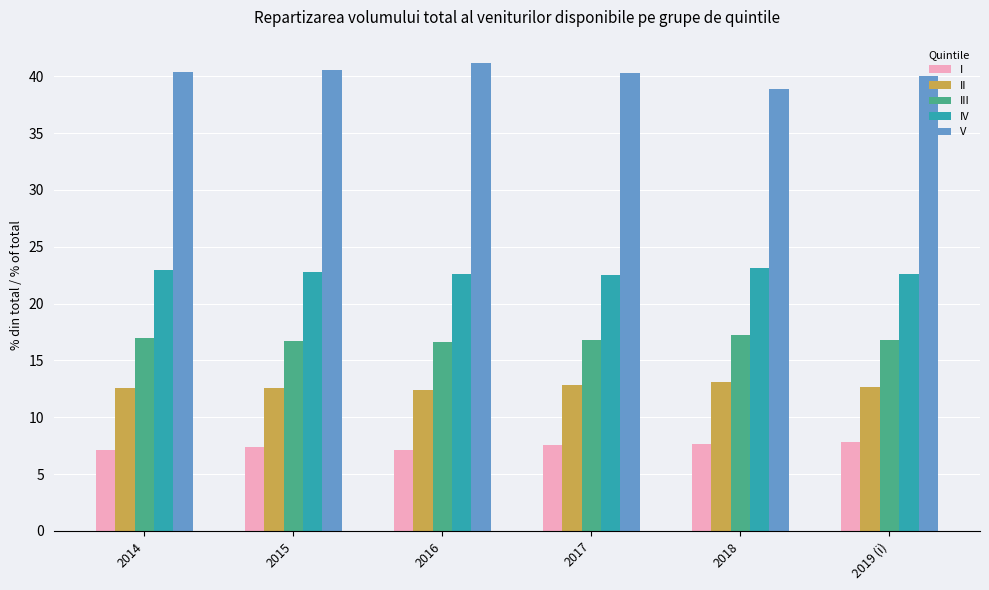

What is the maximum value shown in the chart?

41.2